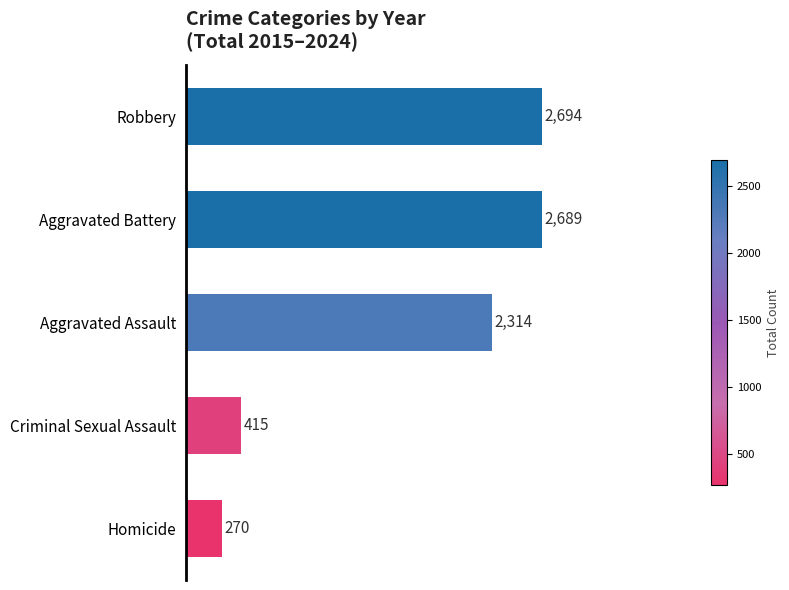

What is the sum of all values?

8382